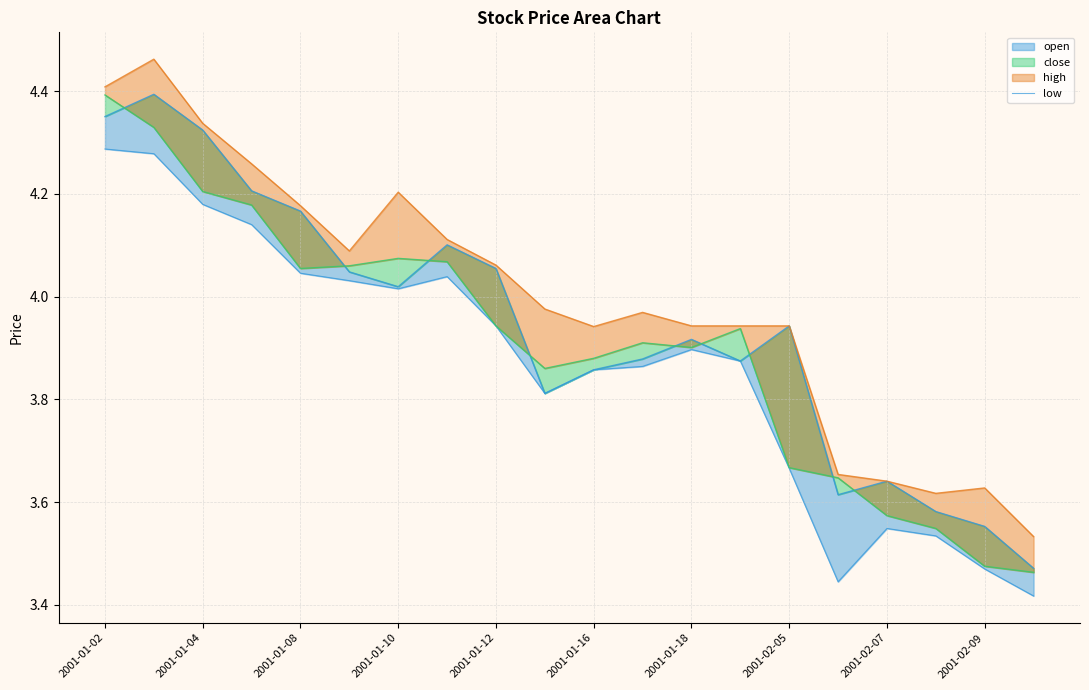

Is it true that the value at 17 is 1.2?

False